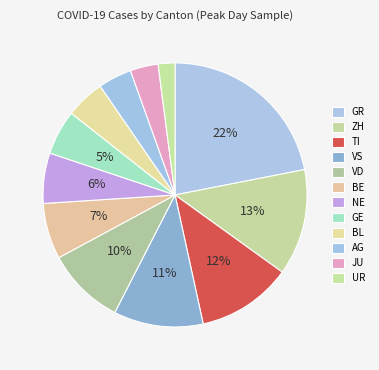

To the nearest percent, what percentage of the pie is VS?

11%